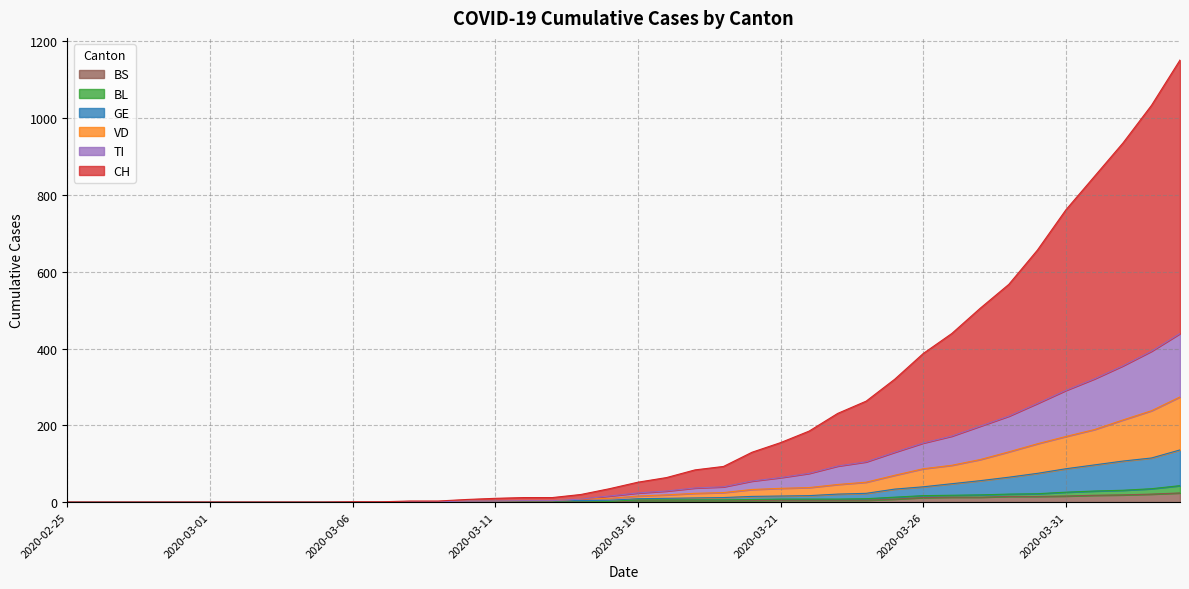

Rank the categories by BL value from lowest to highest.

2020-02-25, 2020-02-26, 2020-02-27, 2020-02-28, 2020-02-29, 2020-03-01, 2020-03-02, 2020-03-03, 2020-03-04, 2020-03-05, 2020-03-06, 2020-03-07, 2020-03-08, 2020-03-09, 2020-03-10, 2020-03-11, 2020-03-15, 2020-03-12, 2020-03-13, 2020-03-14, 2020-03-16, 2020-03-17, 2020-03-18, 2020-03-19, 2020-03-20, 2020-03-21, 2020-03-22, 2020-03-23, 2020-03-24, 2020-03-25, 2020-03-26, 2020-03-27, 2020-03-28, 2020-03-29, 2020-03-30, 2020-03-31, 2020-04-01, 2020-04-02, 2020-04-03, 2020-04-04